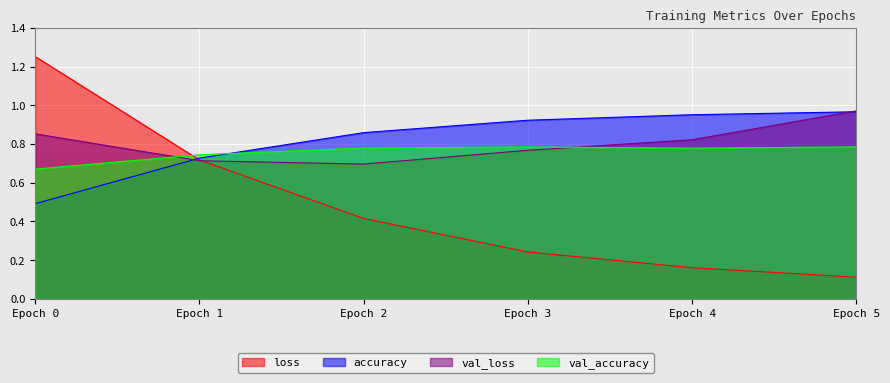

True or false: loss has a value of 0.3 at Epoch 1.

False